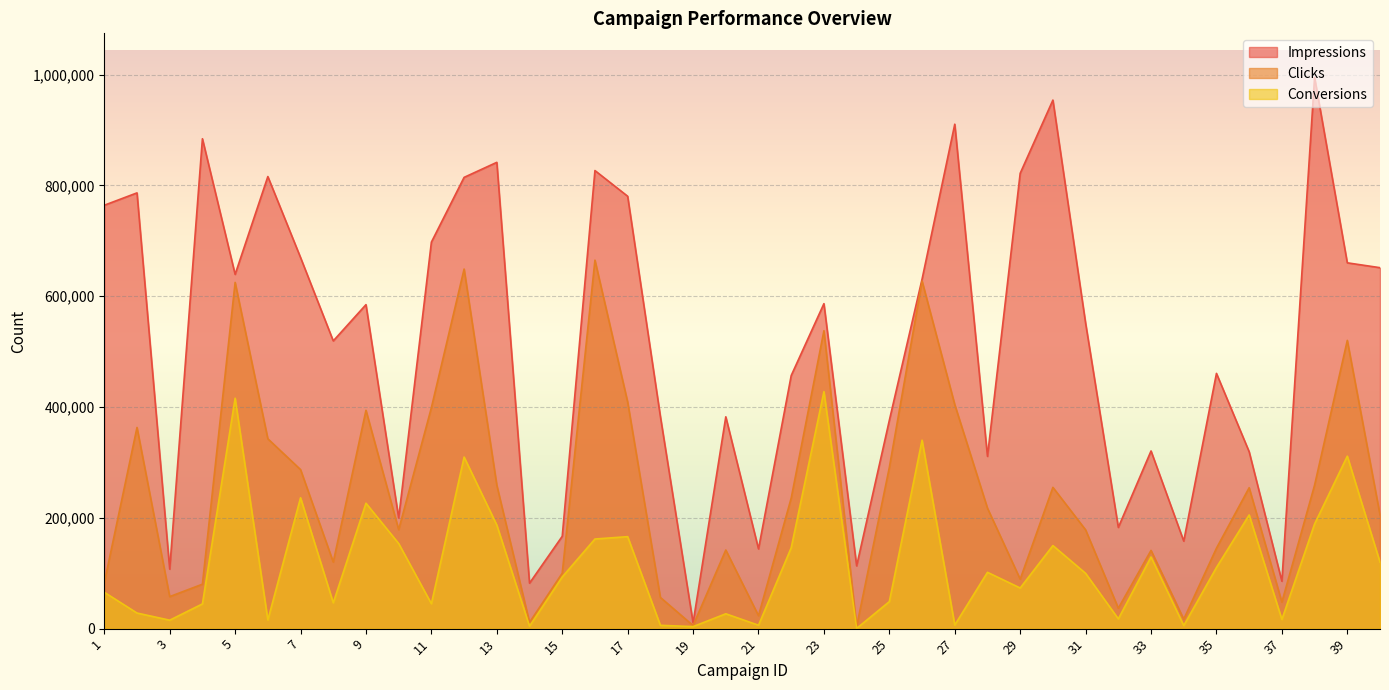

What is the difference between the second highest and second lowest values in the Impressions series?

872101